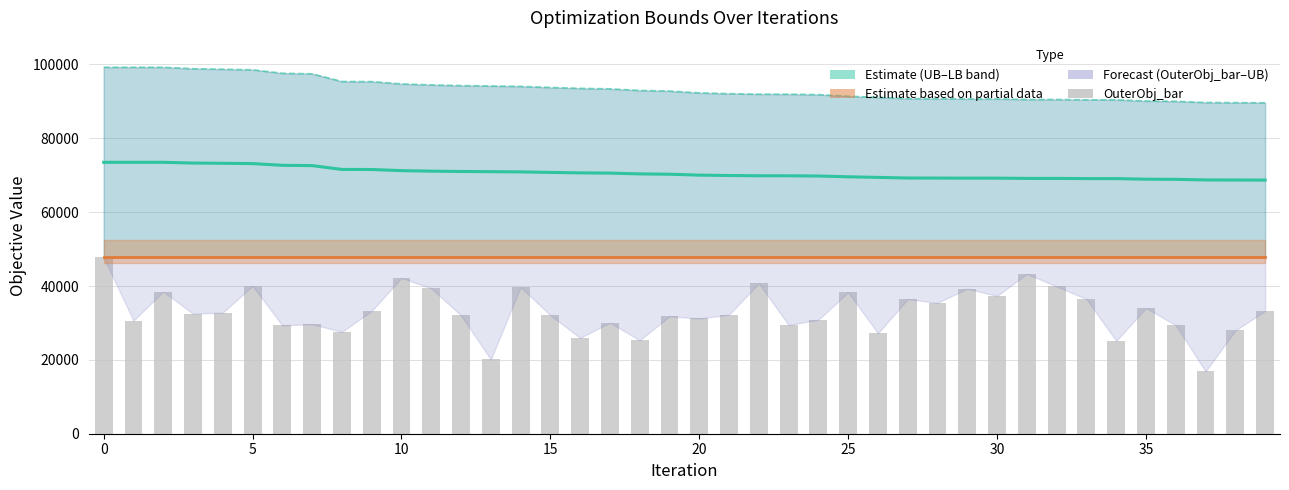

Reading left to right, transcribe all the data shown in this chart.

47750	30616	38508	32532	32818	40020	29345	29677	27584	33257	42206	39363	32032	20123	39666	32104	25950	30076	25308	31808	31212	32246	40729	29429	30876	38301	27199	36448	35451	39281	37326	43286	39873	36474	25144	34053	29392	16875	27964	33261